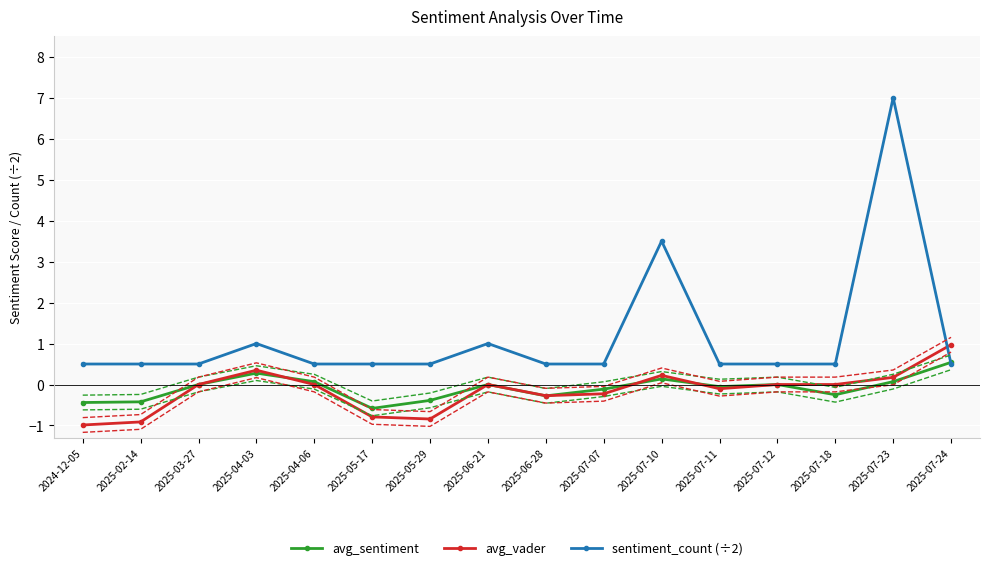

How many times do avg_vader and sentiment_count (÷2) cross each other?

1